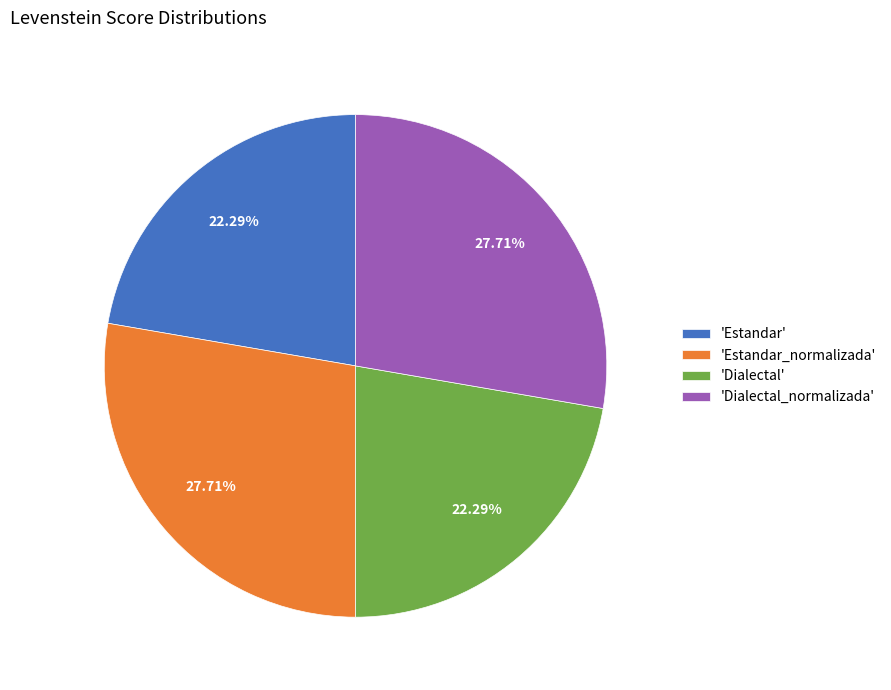

What is the ratio of the value at 'Dialectal' to the value at 'Estandar_normalizada'?

0.8